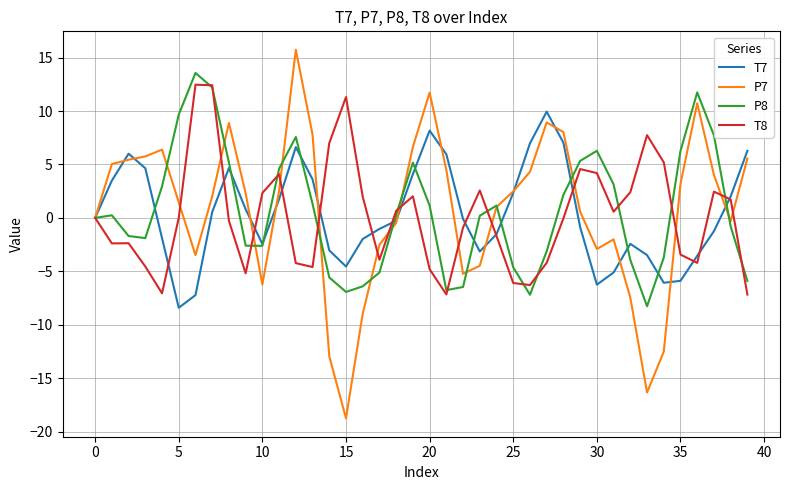

Which series has the widest spread of values?

P7